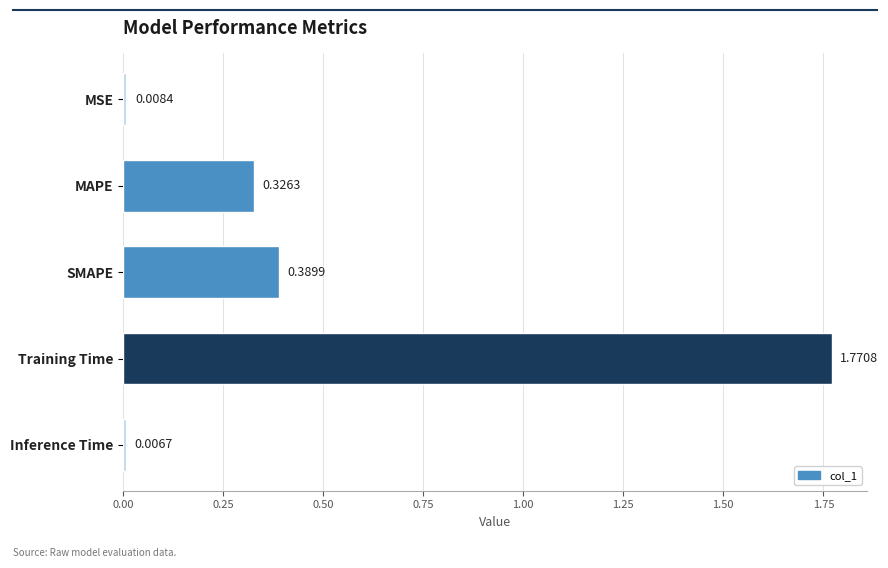

Between Inference Time and MAPE, which is larger?

MAPE